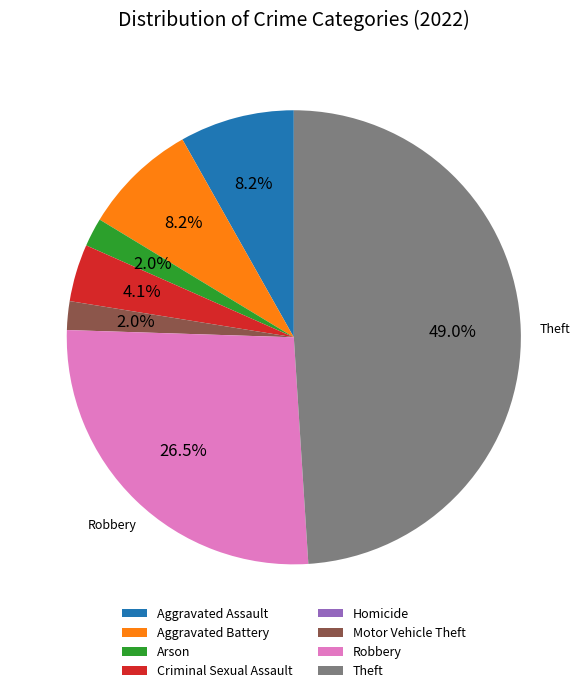

Is there a majority slice in this chart?

No